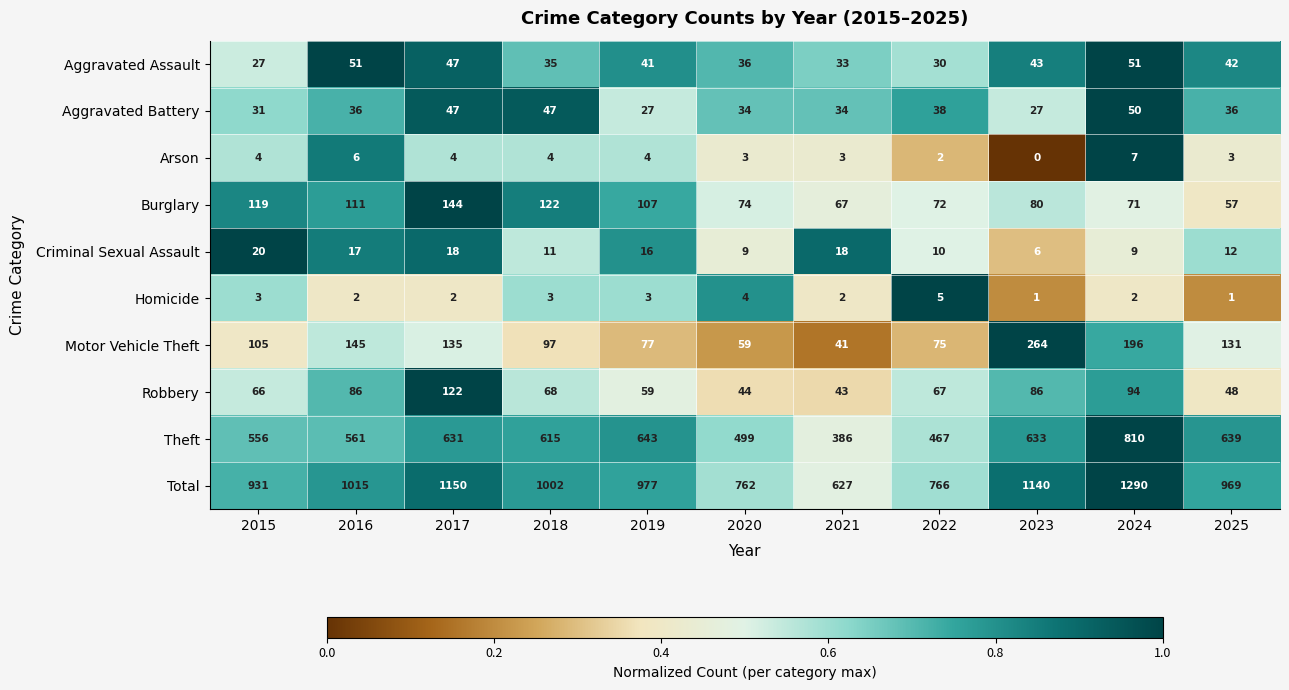

How many series are shown in this chart?

10